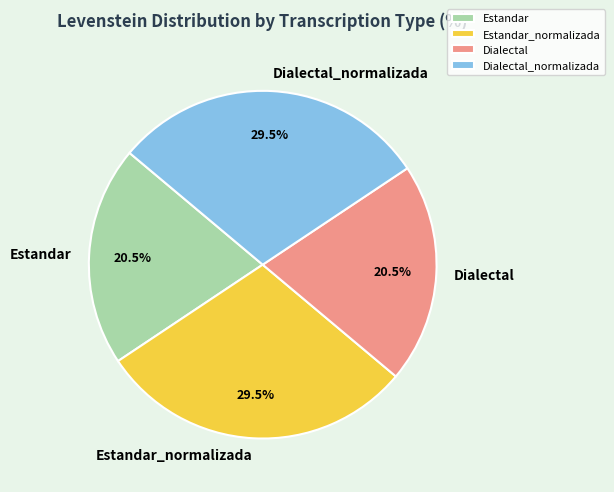

Approximately how many times larger is the value at Dialectal compared to Estandar_normalizada?

0.7